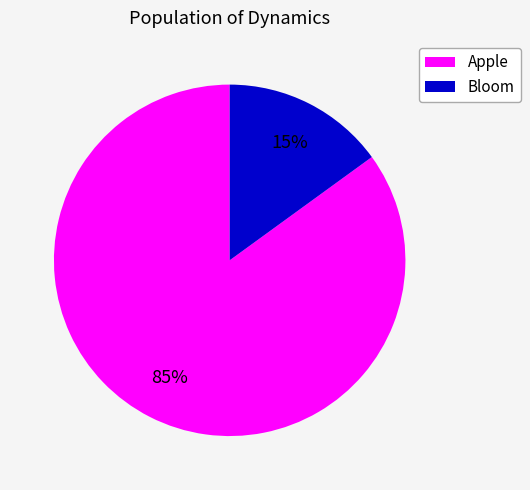

Approximately how many times larger is the value at Apple compared to Bloom?

5.7